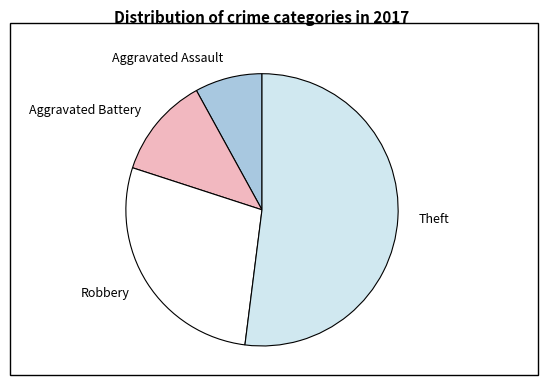

Is it true that Theft is 59% of the pie?

False